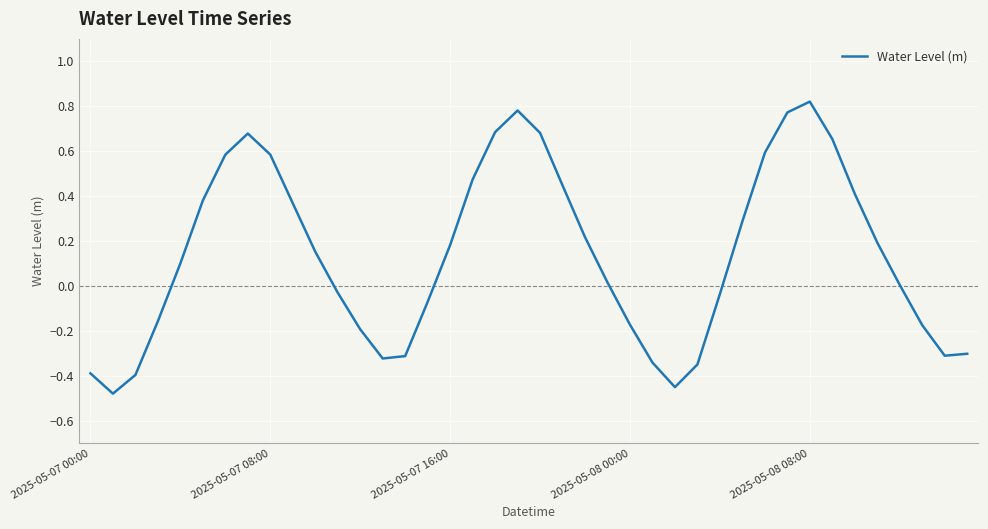

What is the difference between the maximum and minimum values?

1.3